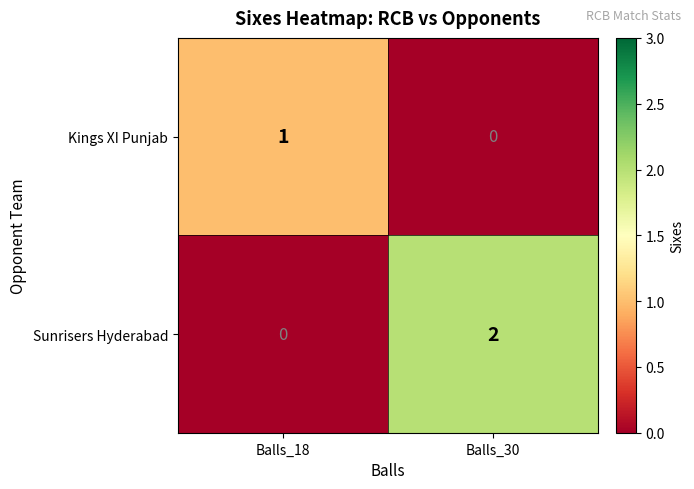

At which category is the sum across all series the highest?

Balls_30